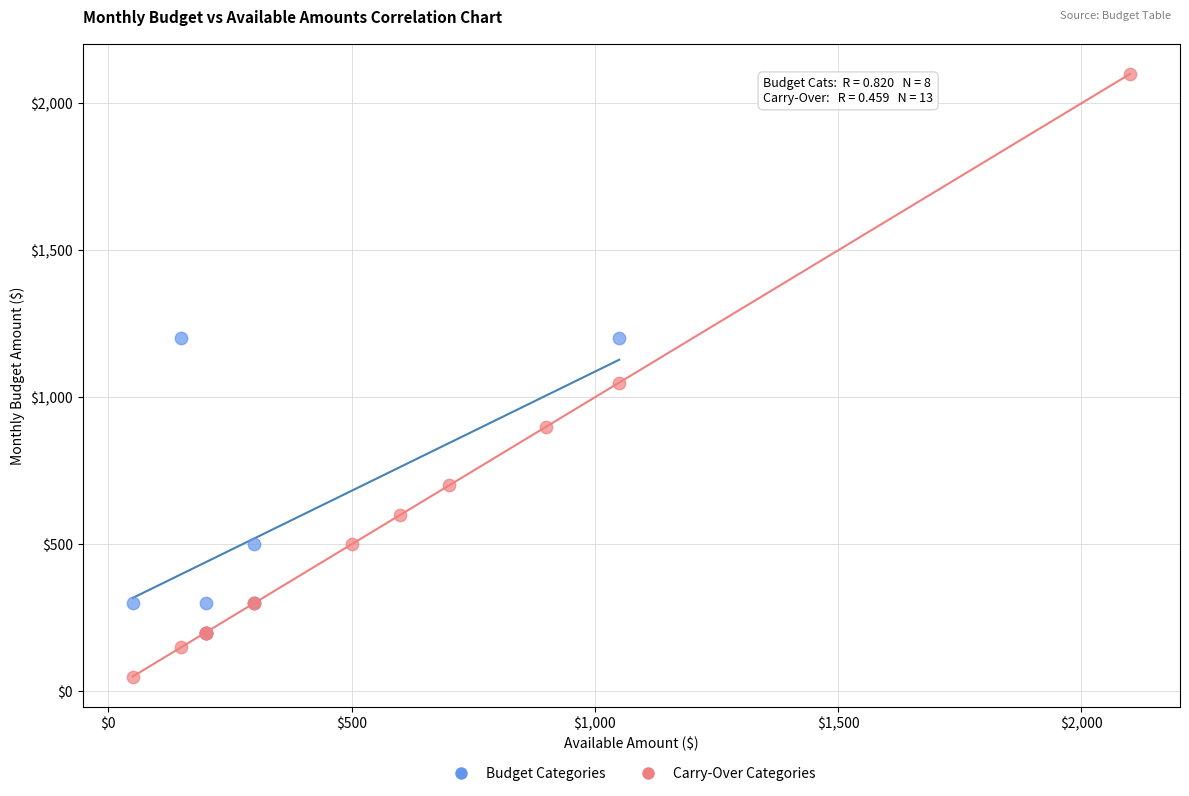

What are all the series names shown in the legend?

Budget Categories, Carry-Over Categories